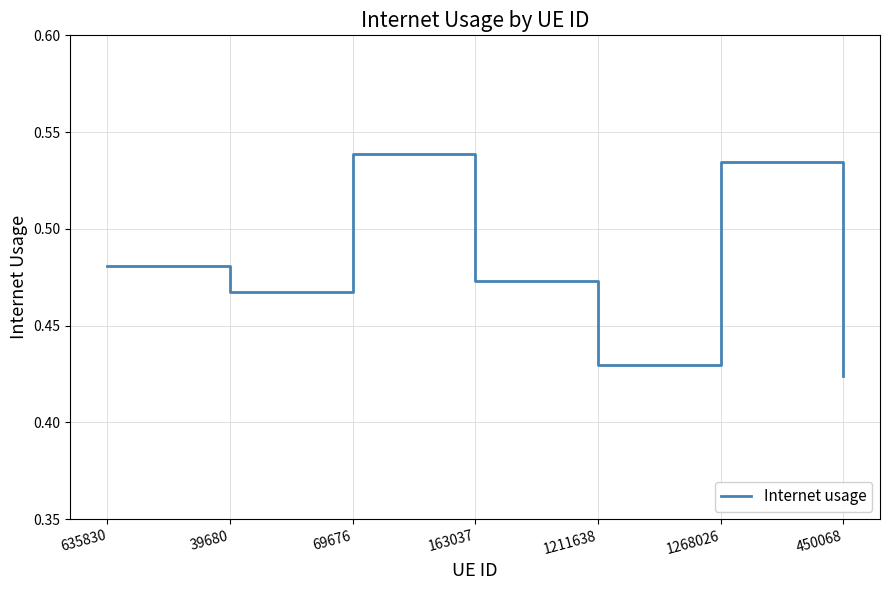

How many values are between 0 and 1?

7